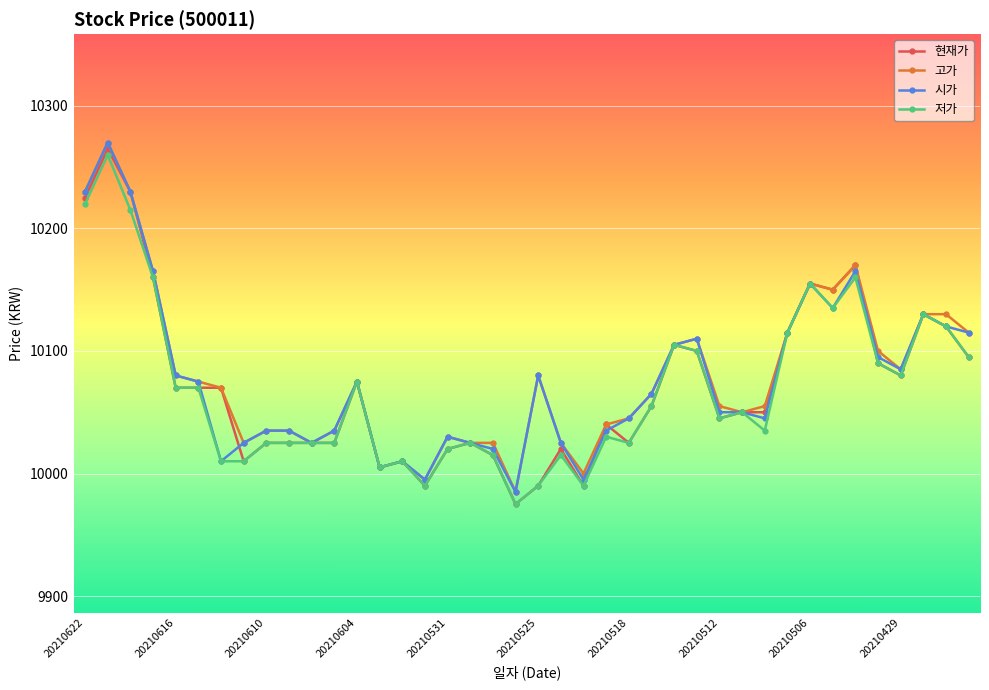

Which series has the largest range (max minus min)?

현재가